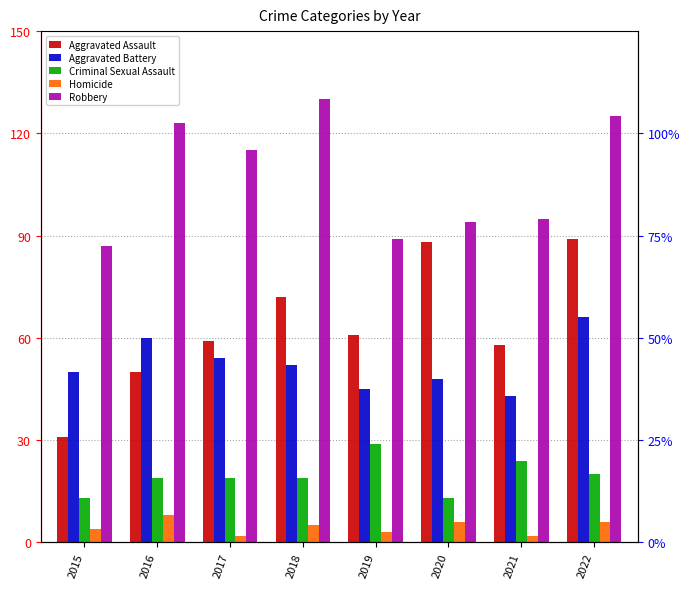

What are all the series names shown in the legend?

Aggravated Assault, Aggravated Battery, Criminal Sexual Assault, Homicide, Robbery